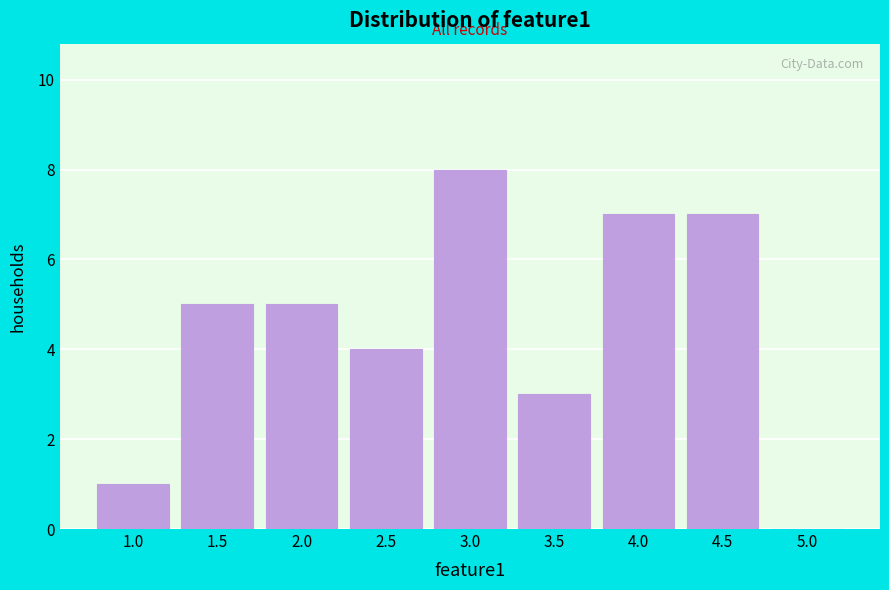

Reading right to left, transcribe all the data shown in this chart.

5.0=0	4.5=7	4.0=7	3.5=3	3.0=8	2.5=4	2.0=5	1.5=5	1.0=1